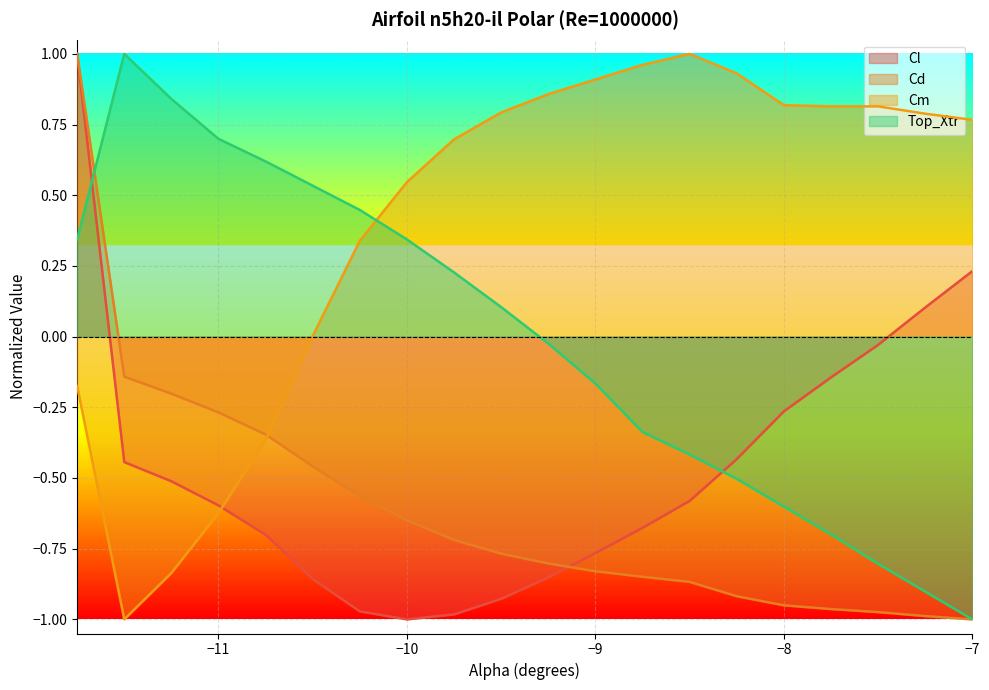

At -9.5, list the series in order from smallest to largest.

Cl, Cd, Top_Xtr, Cm